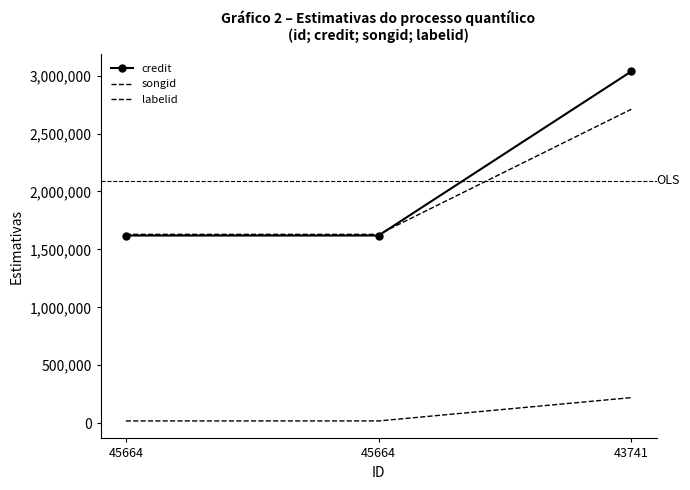

Is the value of labelid at 43741 greater than the value of songid at 45664?

No